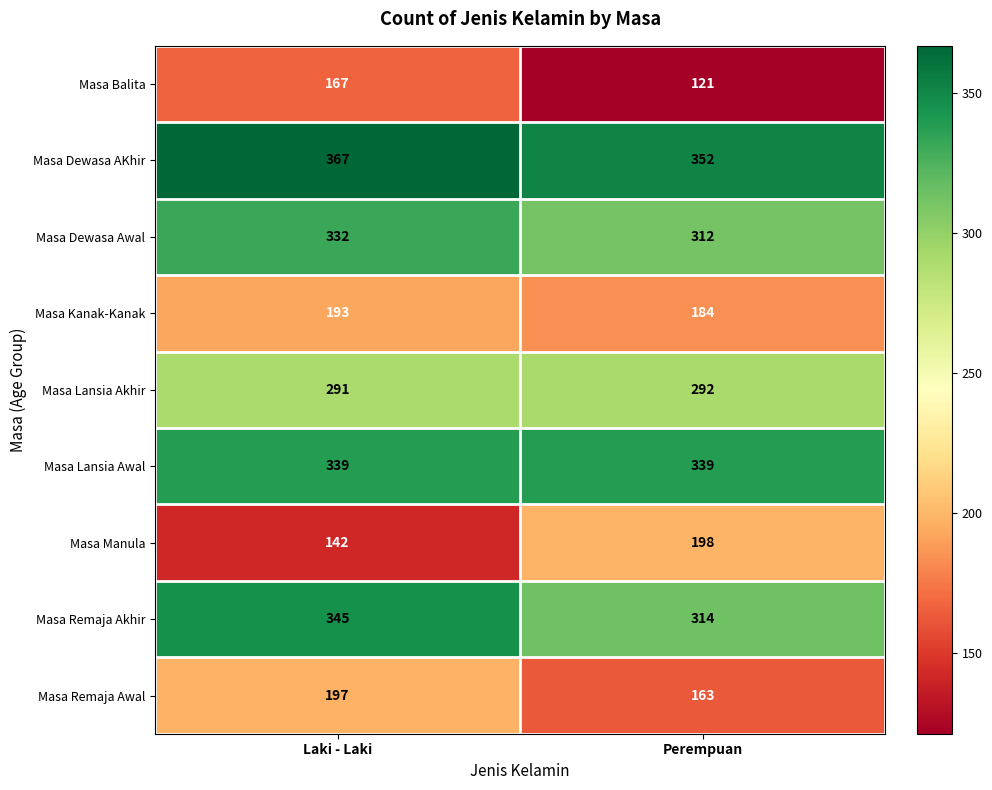

What is the difference between the Masa Remaja Awal values at Perempuan and Laki - Laki?

34